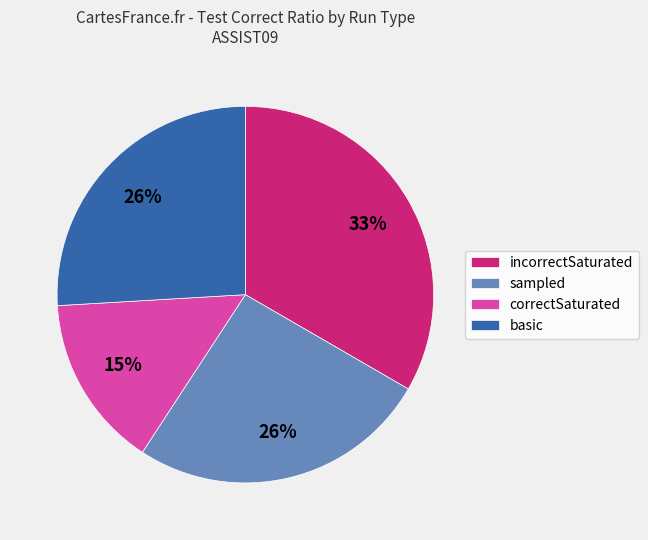

Which category has the smallest portion of the pie?

correctSaturated